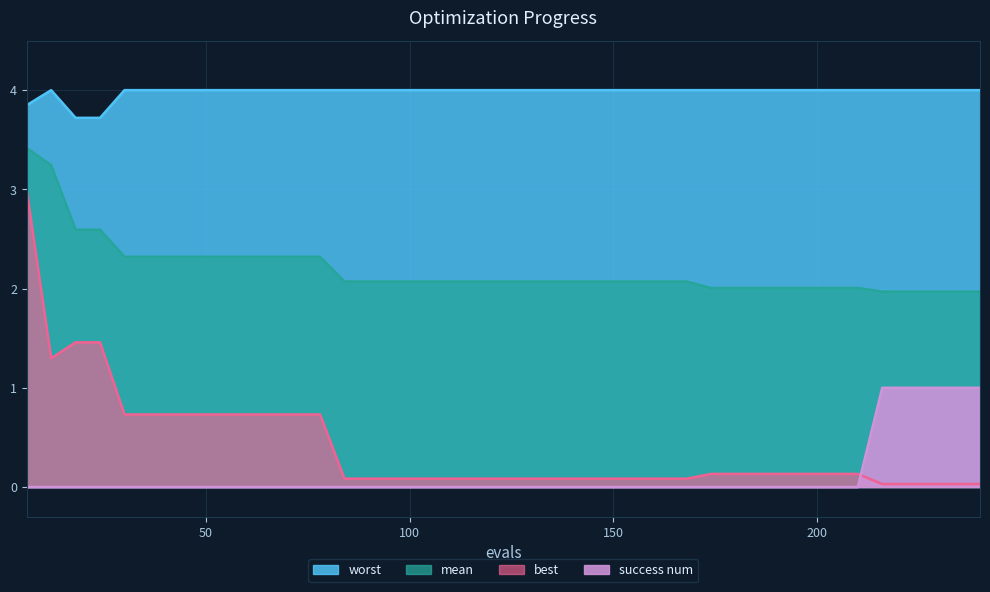

What is the total value across all series at 60?

7.1